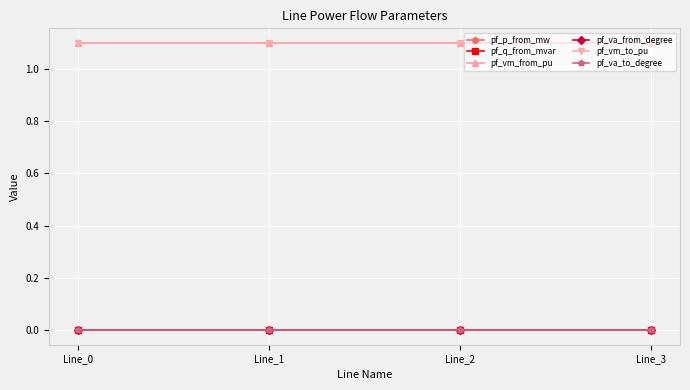

Is this an area chart (filled region under the line)?

No